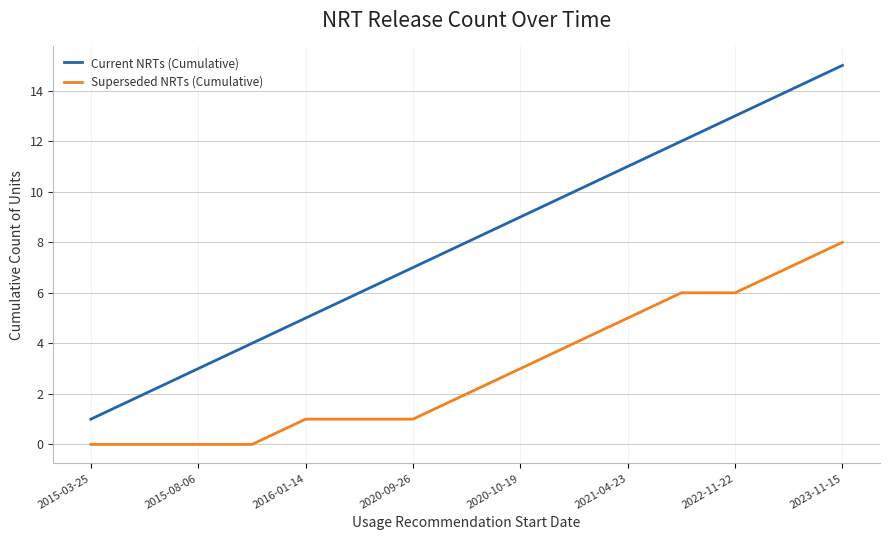

What is the difference between the maximum and minimum values in the Superseded NRTs (Cumulative) series?

8